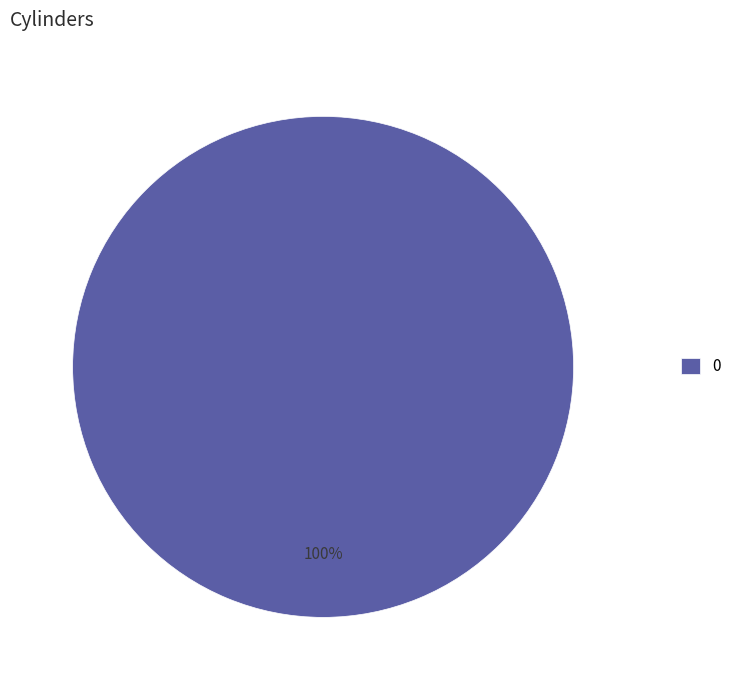

True or false: 0 accounts for 100% of the total.

True